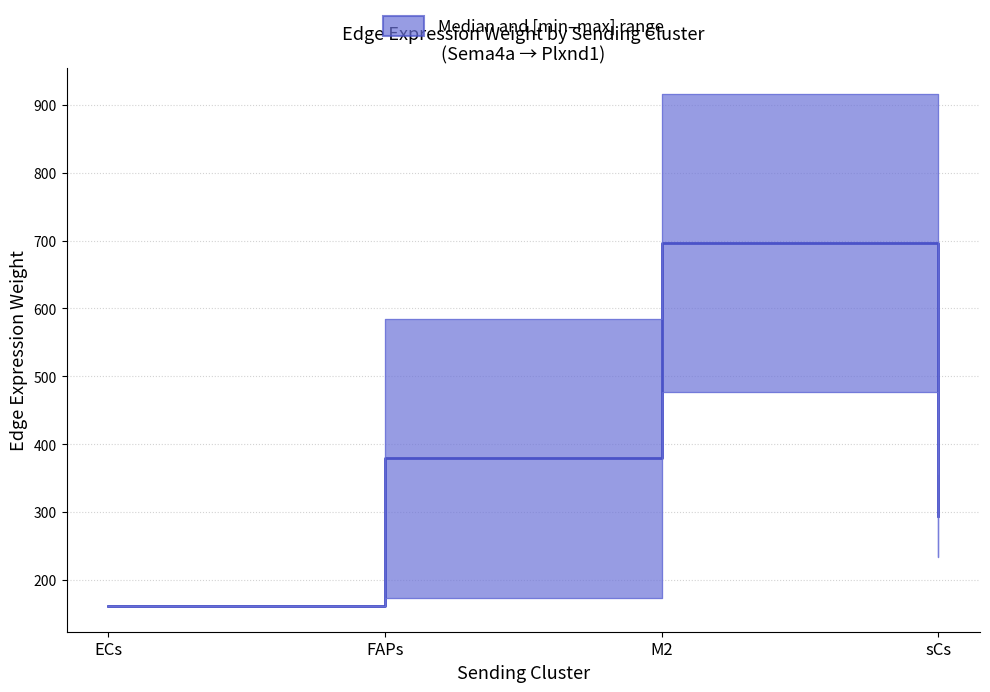

Reading left to right, what are all the values shown in this chart?

Edge average expression weight: 161.3	172.6	476.7	233.2
Edge total expression weight: 161.3	585.1	916.1	355.9
Edge total expression derived specificity: 161.3	378.9	696.4	294.6